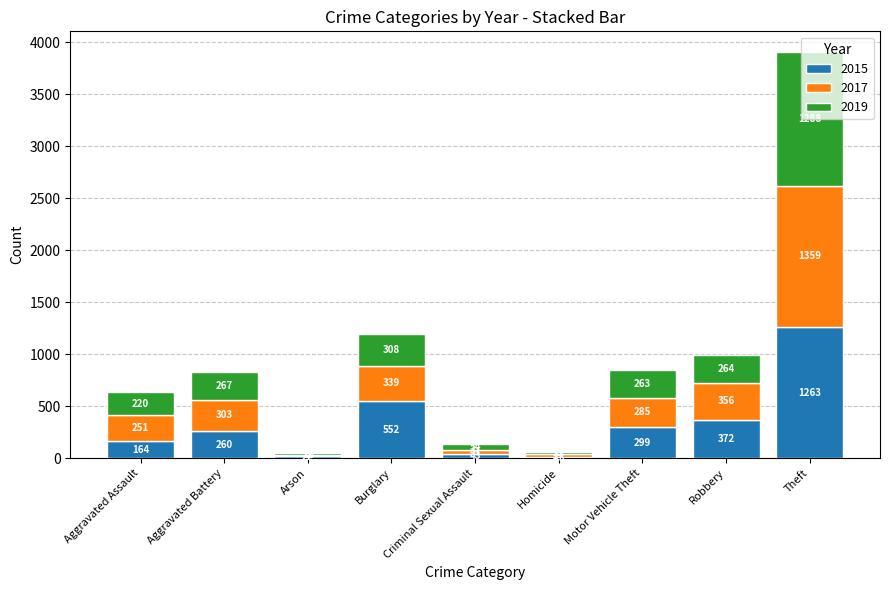

What is the sum of all 2015 values?

2988